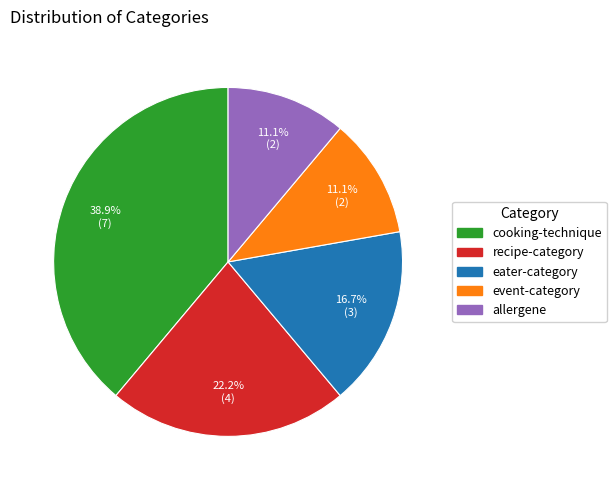

To the nearest percent, what is the difference between the allergene and cooking-technique slice percentages?

28%